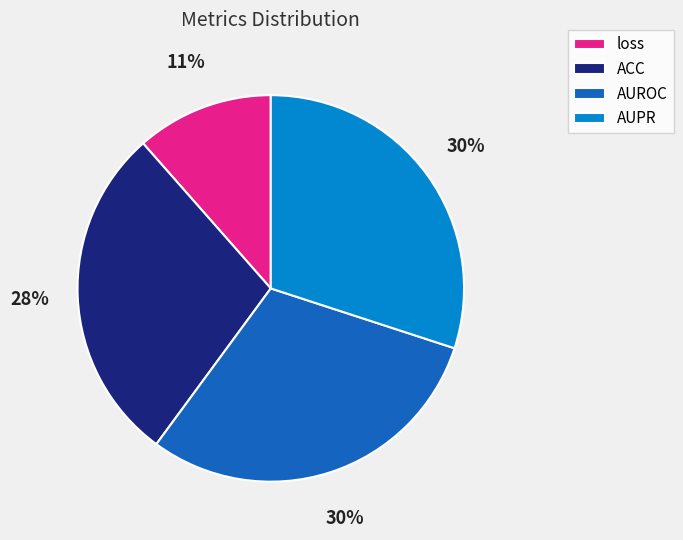

Between ACC and loss, which is larger?

ACC